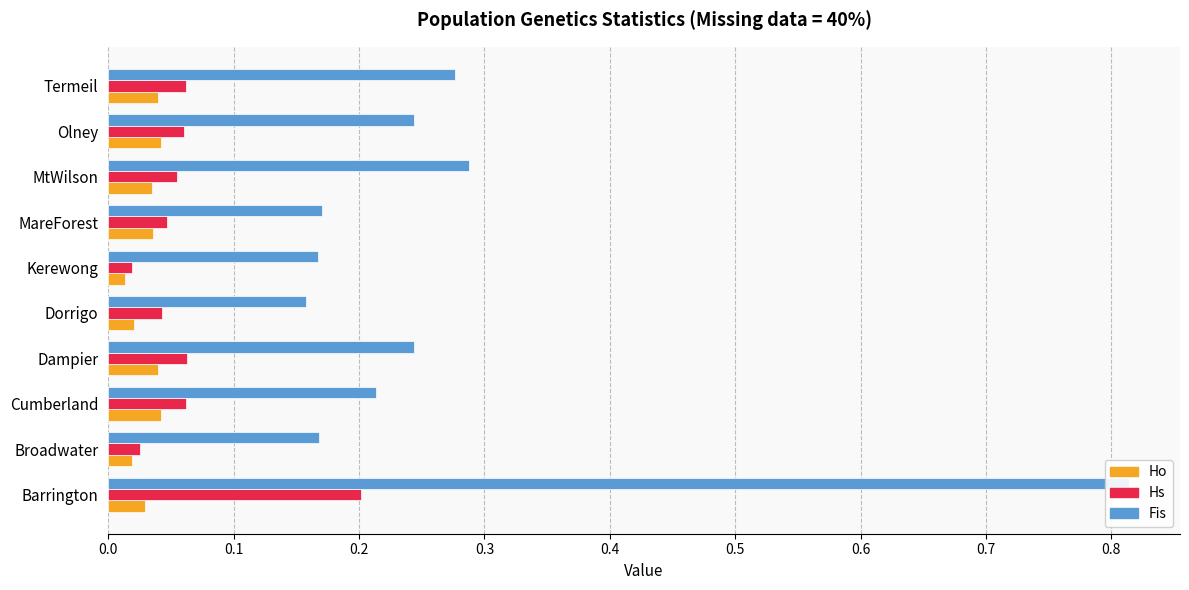

What is the spread (max minus min) of values at Cumberland?

0.2